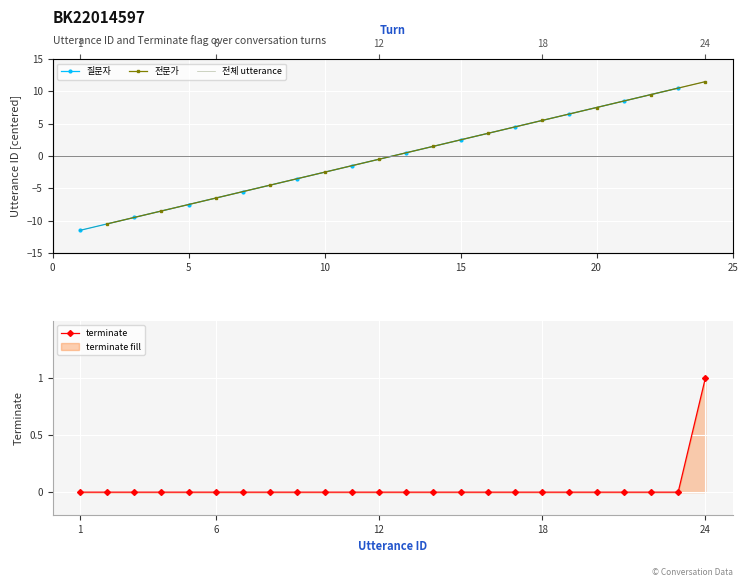

What is the maximum value shown in the chart?

11.5